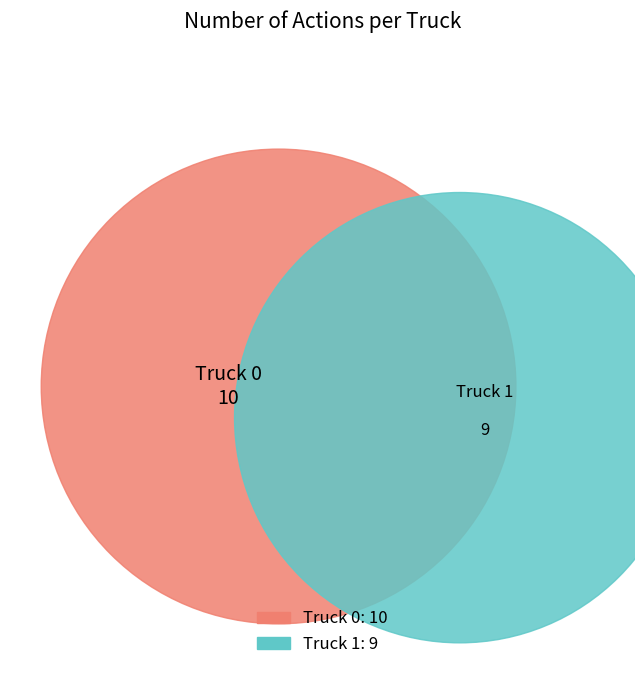

Is Truck 0 the majority of the pie?

Yes